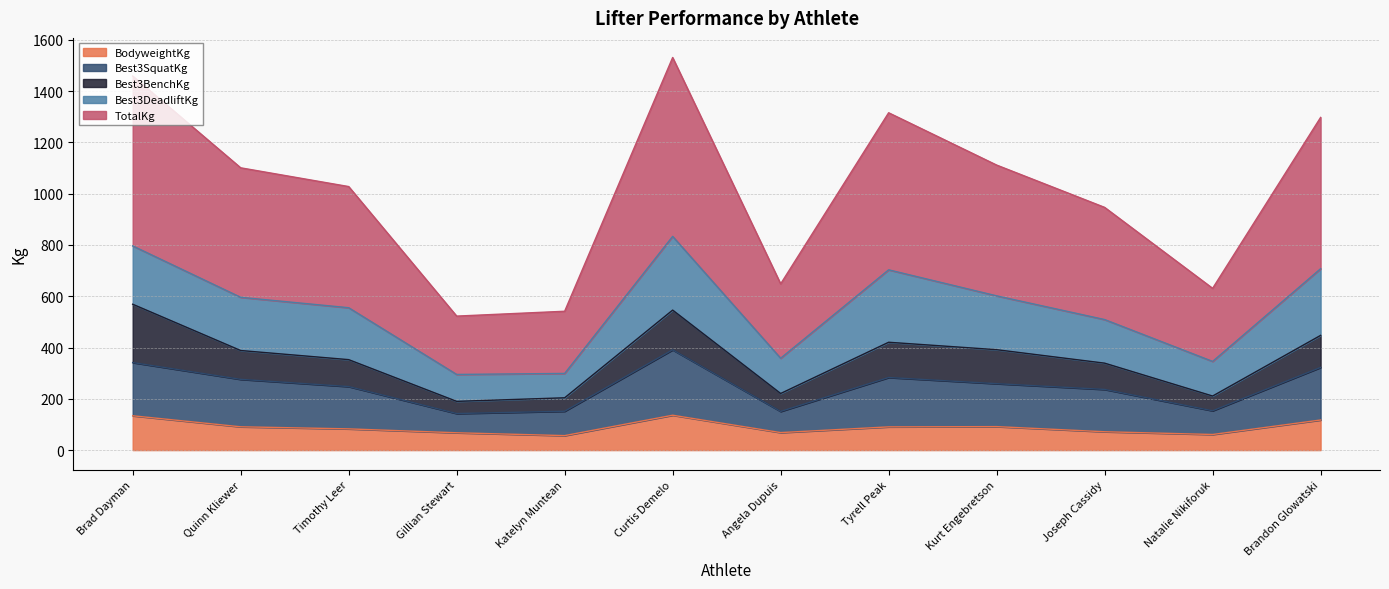

Is it true that BodyweightKg equals 60.9 at Natalie Nikiforuk?

True